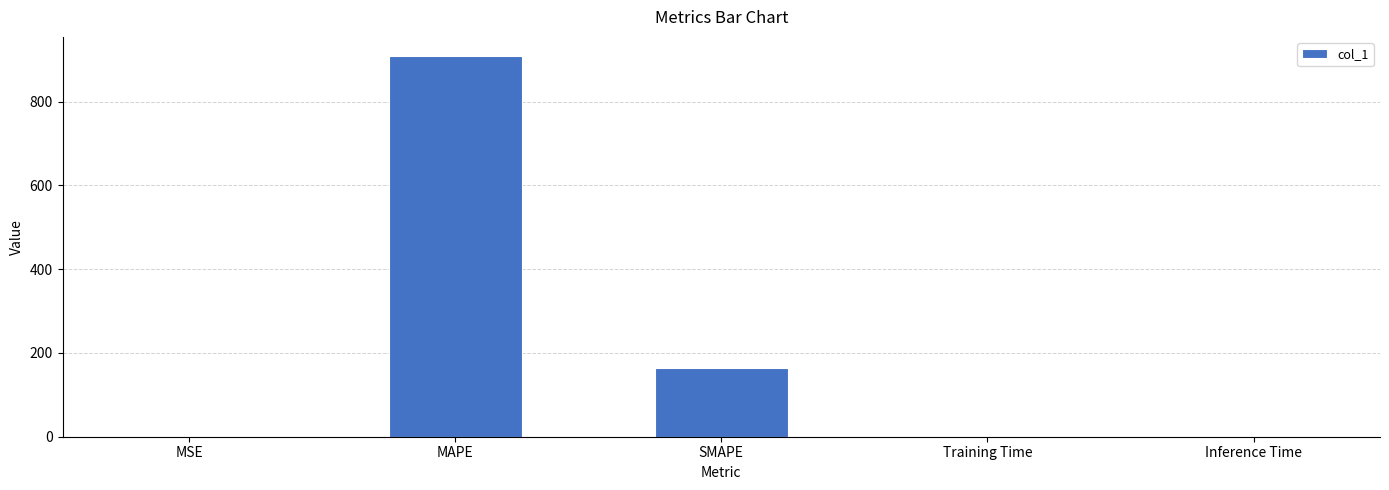

Does the chart contain stacked bars?

No